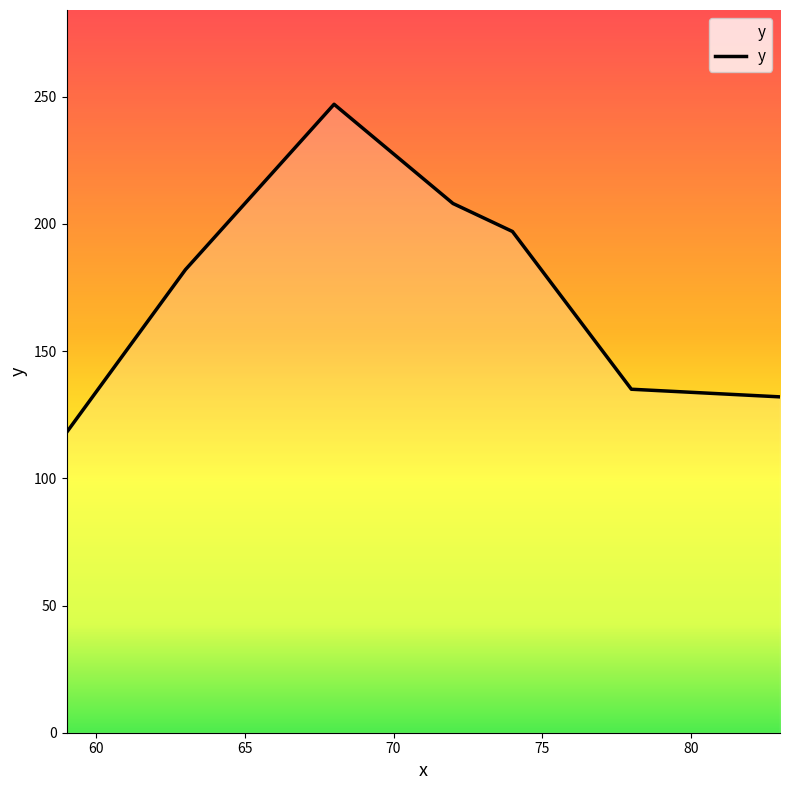

Reading left to right, what are all the values shown in this chart?

118	182	247	208	197	135	132